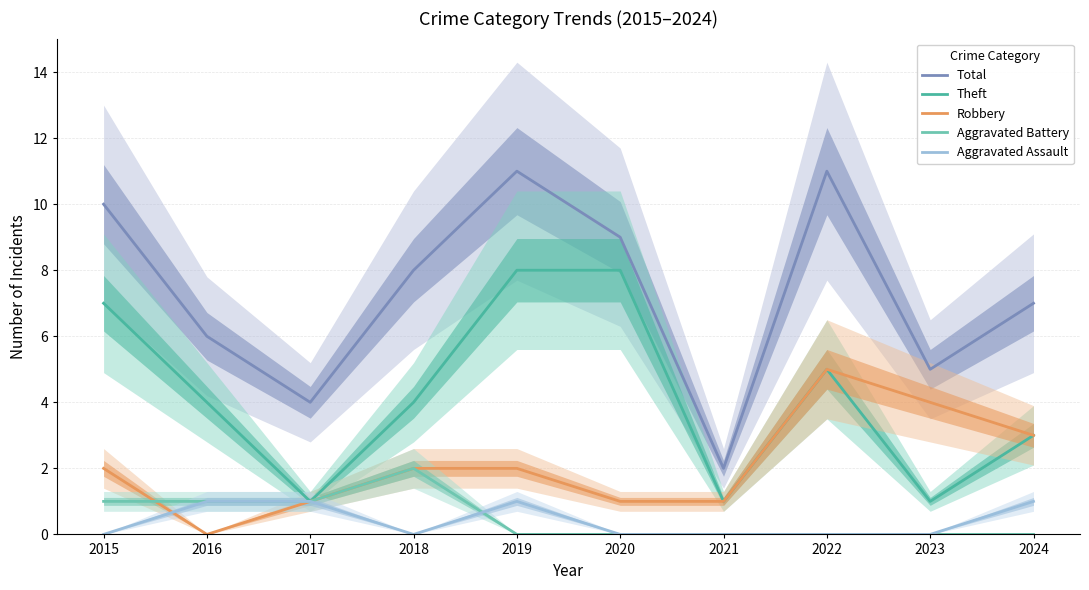

What is the difference between the maximum and minimum values in the Aggravated Assault series?

1